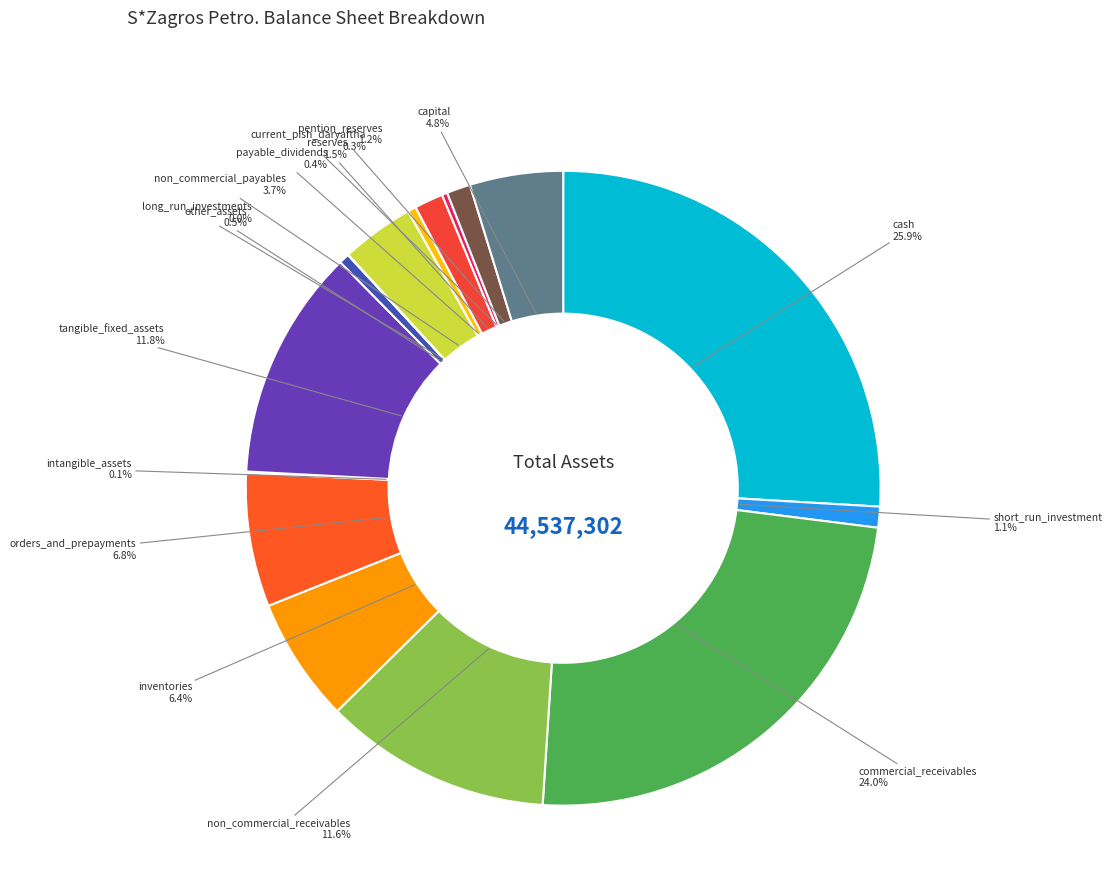

What is the largest slice in the pie chart?

cash